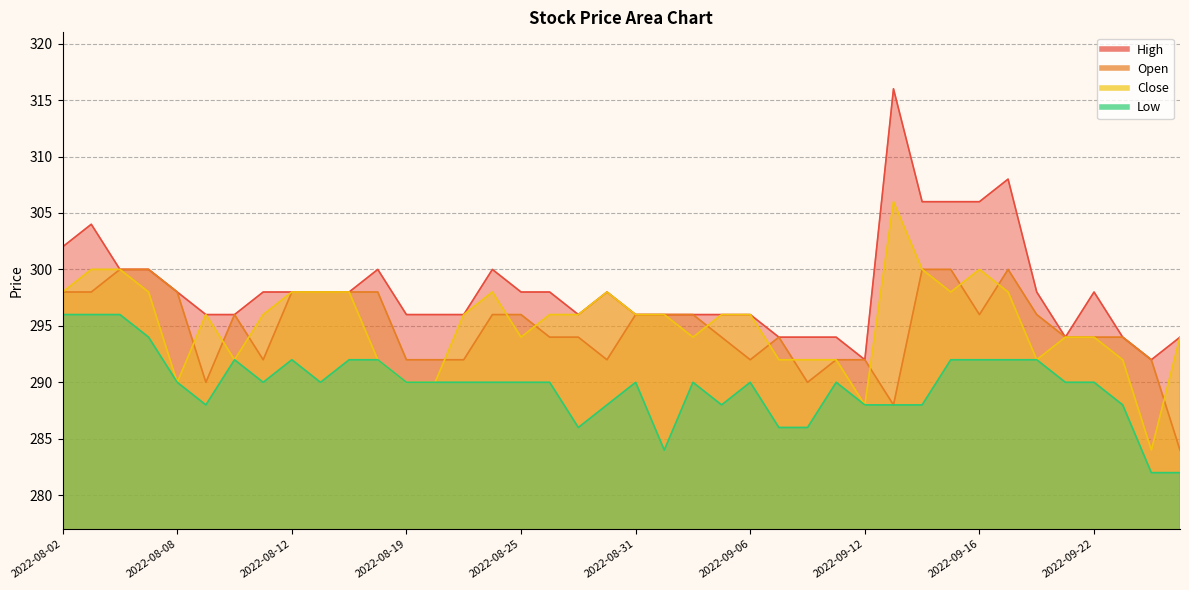

The High series shows 298 at 2022-08-30. True or false?

True